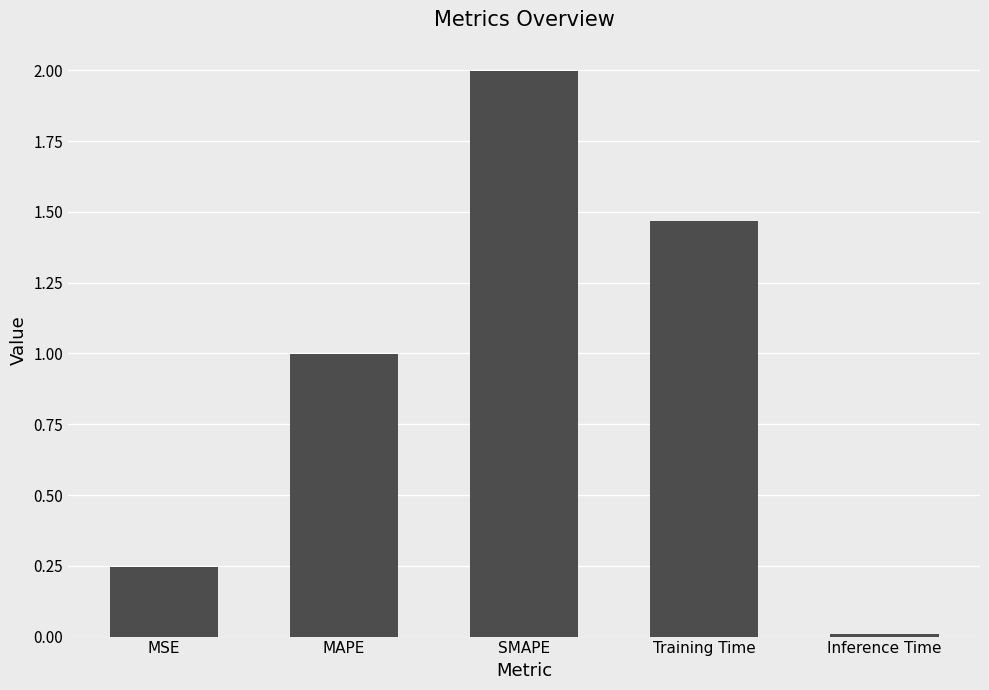

What is the change in value from SMAPE to Inference Time?

-2.0